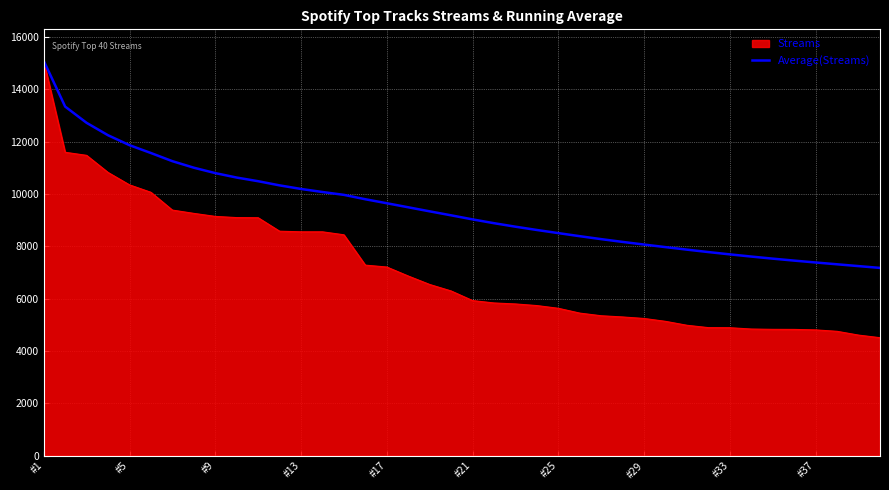

Rank the series by their average value, from lowest to highest.

Streams, Average(Streams)